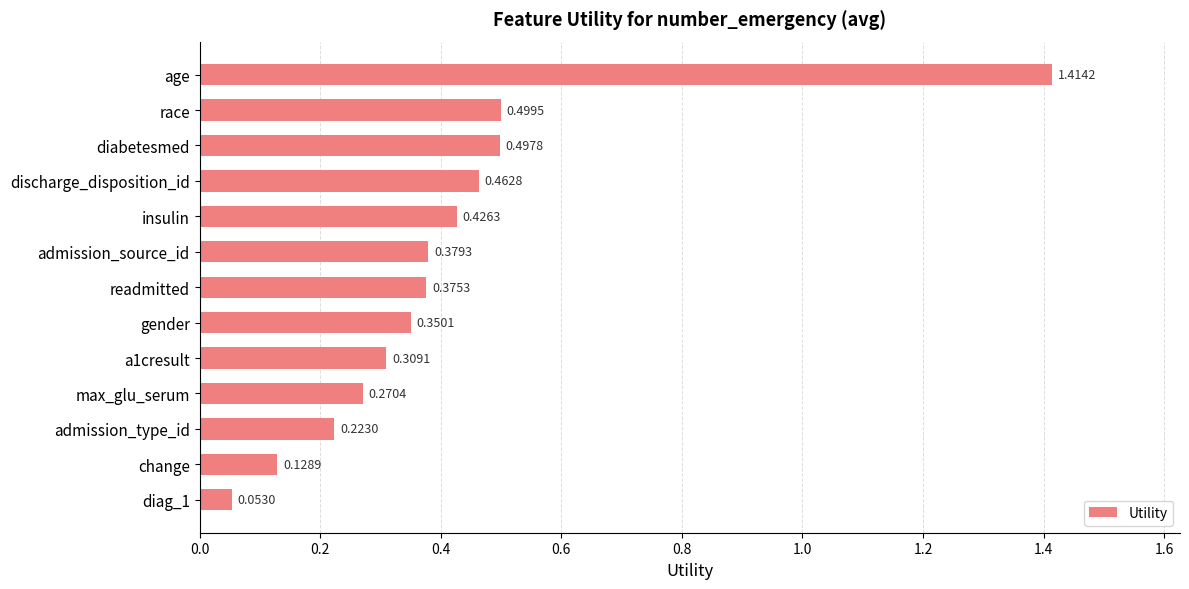

What is the label of the 5th bar from the top?

insulin